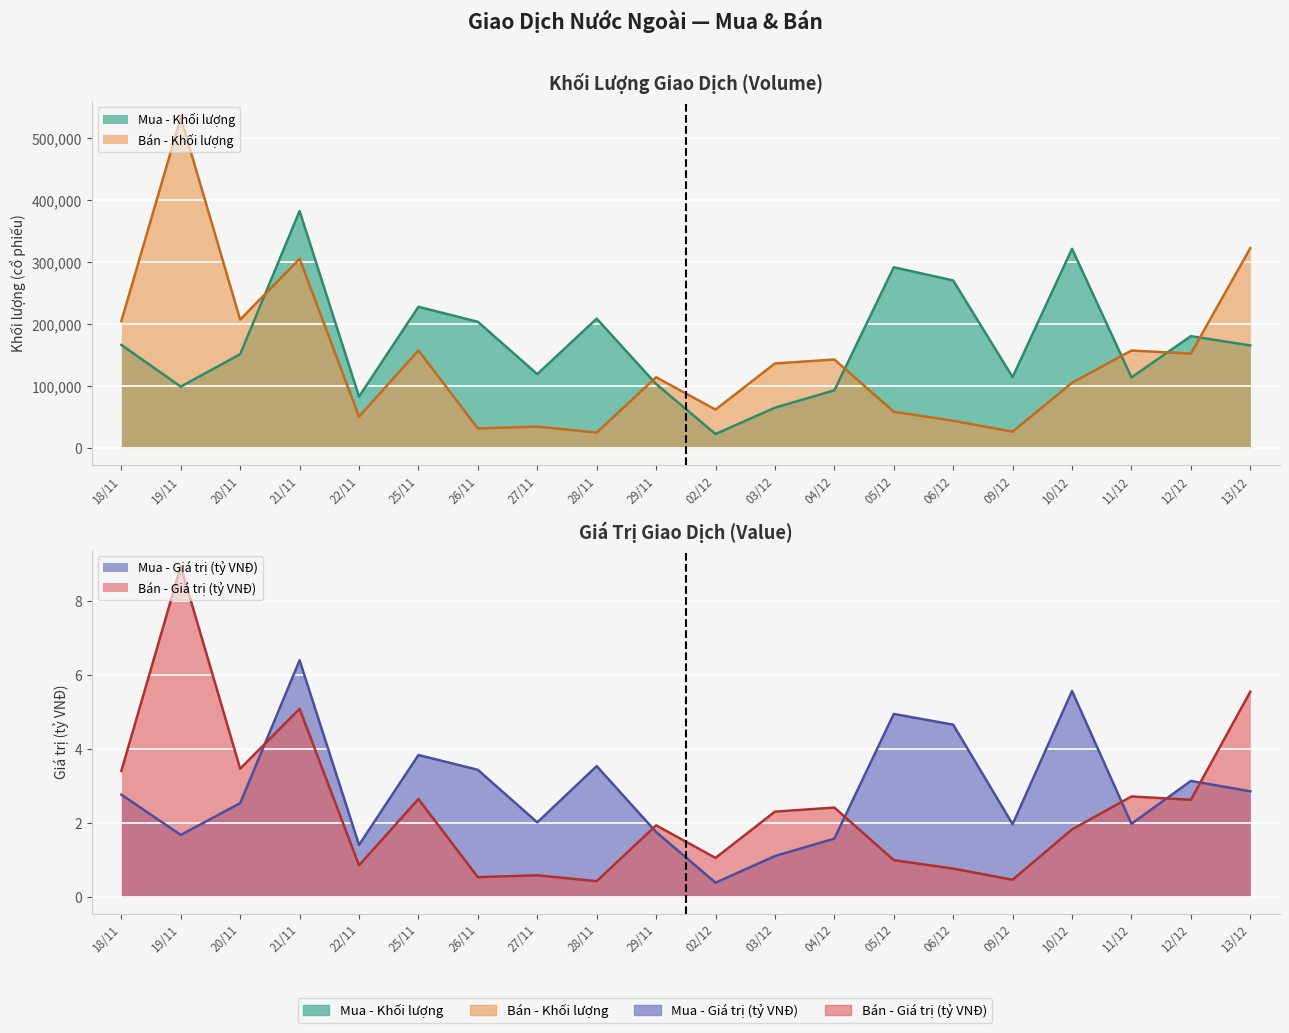

How many lines are shown in the chart?

4